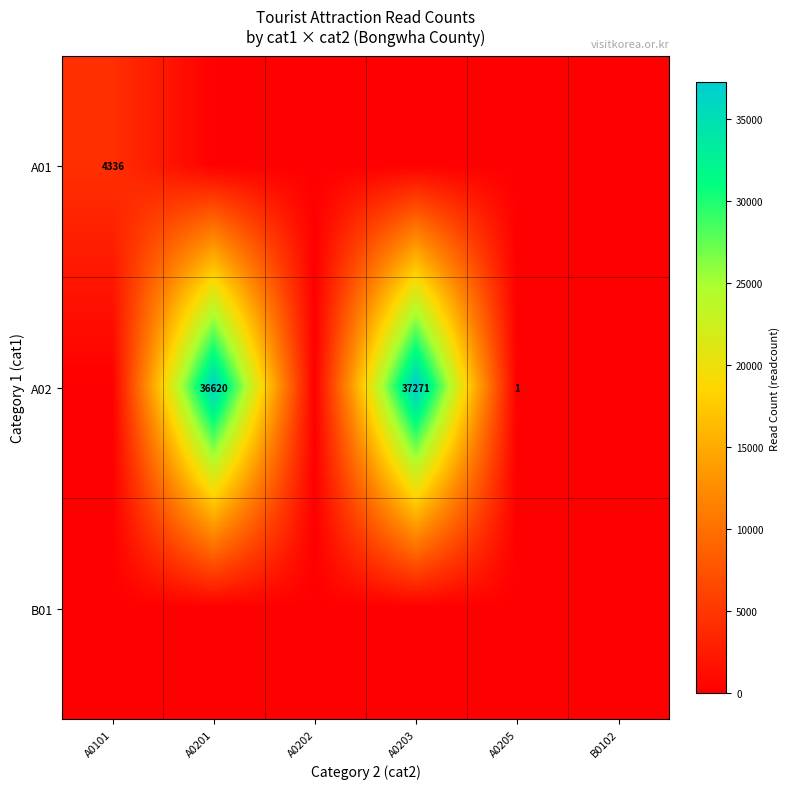

What is the spread (max minus min) of values at A0201?

36620